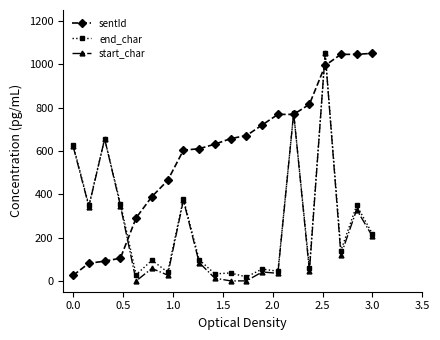

Which series has the largest total across all categories?

sentId